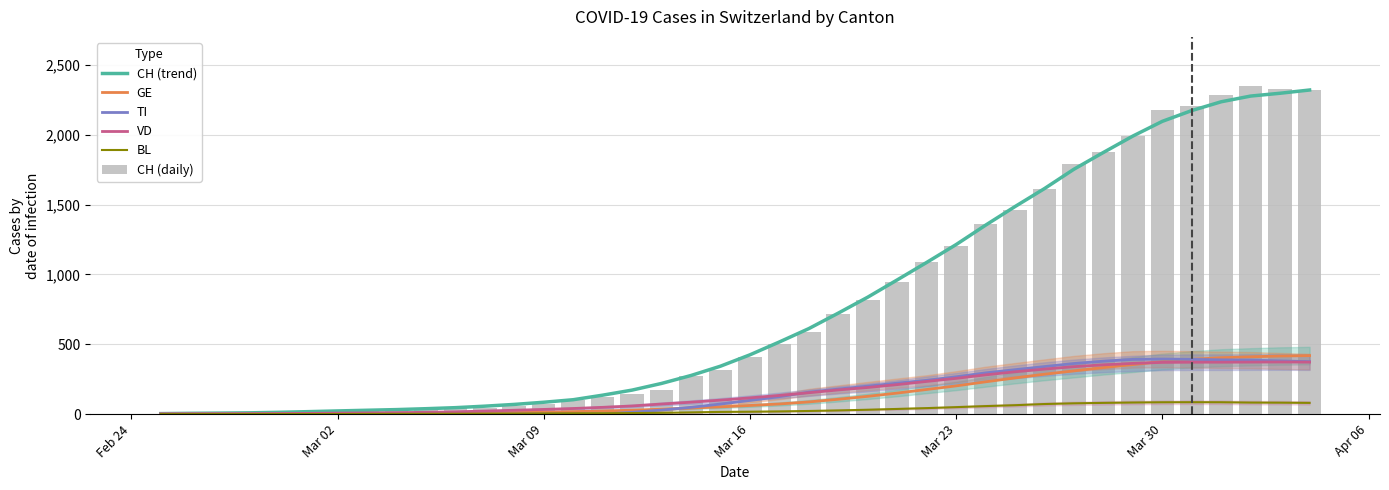

Reading left to right, extract all data points from this chart.

CH (trend): 3.8	5.8	7.3	9.3	13.0	17.7	22.9	27.7	32.4	38.9	46.3	57.0	69.6	85.0	103.1	135.7	172.0	219.7	276.6	343.1	424.4	516.6	612.1	723.0	837.1	960.7	1085.7	1213.6	1352.4	1485.7	1614.4	1753.0	1873.0	1990.3	2095.7	2172.9	2235.9	2276.7	2296.8	2320.0
GE: 1.0	1.4	1.7	1.9	2.4	2.9	3.4	4.1	4.7	5.6	7.0	9.0	11.3	13.9	17.6	22.7	28.0	35.6	43.7	52.0	61.9	72.7	87.3	106.3	127.4	150.7	176.4	202.1	231.3	259.0	285.6	309.6	333.4	354.6	376.3	392.1	403.9	410.3	416.0	418.8
TI: 0.0	0.0	0.0	0.0	0.0	0.0	0.0	0.0	0.0	0.0	0.0	0.0	0.0	0.0	0.0	0.0	13.1	29.1	48.7	72.0	98.0	125.1	157.1	179.1	200.4	221.6	242.0	267.1	295.1	318.1	340.4	362.4	379.0	391.9	394.1	391.9	388.7	386.5	380.8	375.8
VD: 1.0	1.6	2.0	2.6	3.7	5.3	7.3	8.9	10.6	13.1	16.4	22.1	27.9	33.7	40.3	48.7	58.4	72.3	85.4	100.0	116.4	133.7	153.1	173.3	190.7	211.3	234.0	256.0	281.0	303.0	322.4	339.7	353.0	363.1	370.3	371.6	371.7	372.5	373.2	372.2
BL: 0.0	0.2	0.3	0.4	0.6	0.7	0.9	1.4	1.9	2.3	2.7	3.3	3.6	4.7	5.9	6.4	7.6	9.4	12.4	15.9	17.3	19.4	22.6	26.6	31.4	37.1	43.0	50.0	57.4	63.9	72.3	77.3	80.4	83.0	84.9	85.3	85.0	82.7	82.0	80.5
CH (daily): 0.0	1.0	2.0	12.0	14.0	15.0	21.0	26.0	34.0	38.0	46.0	47.0	60.0	73.0	101.0	122.0	146.0	173.0	275.0	314.0	407.0	499.0	588.0	715.0	818.0	944.0	1090.0	1206.0	1364.0	1463.0	1610.0	1790.0	1877.0	1991.0	2176.0	2204.0	2284.0	2348.0	2330.0	2318.0